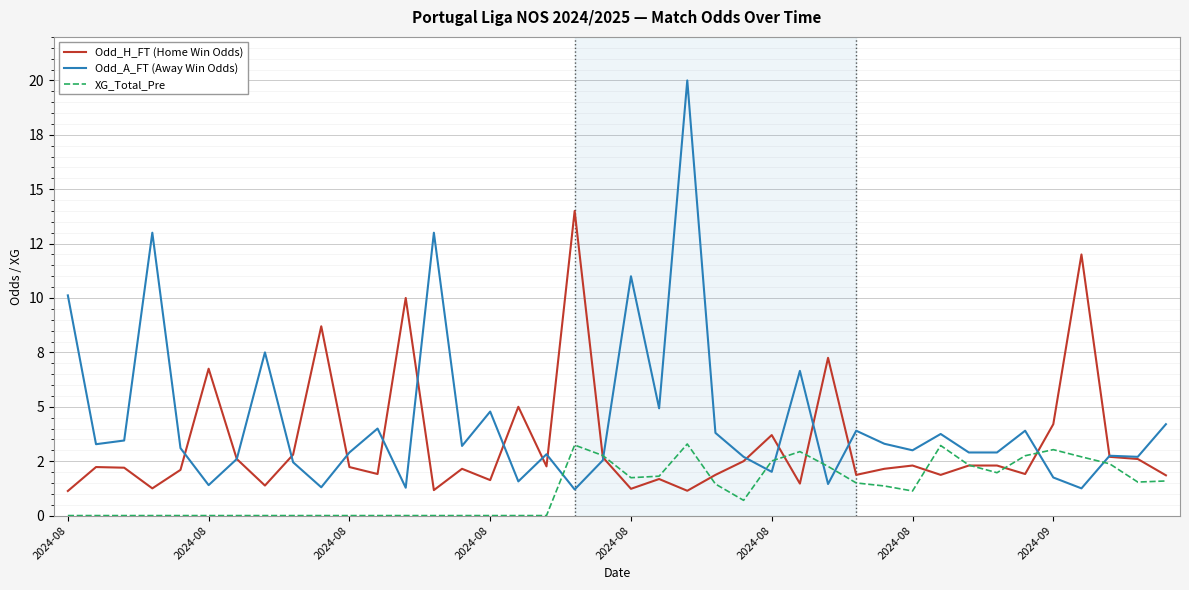

Rank the series by their average value, from lowest to highest.

XG_Total_Pre, Odd_H_FT (Home Win Odds), Odd_A_FT (Away Win Odds)